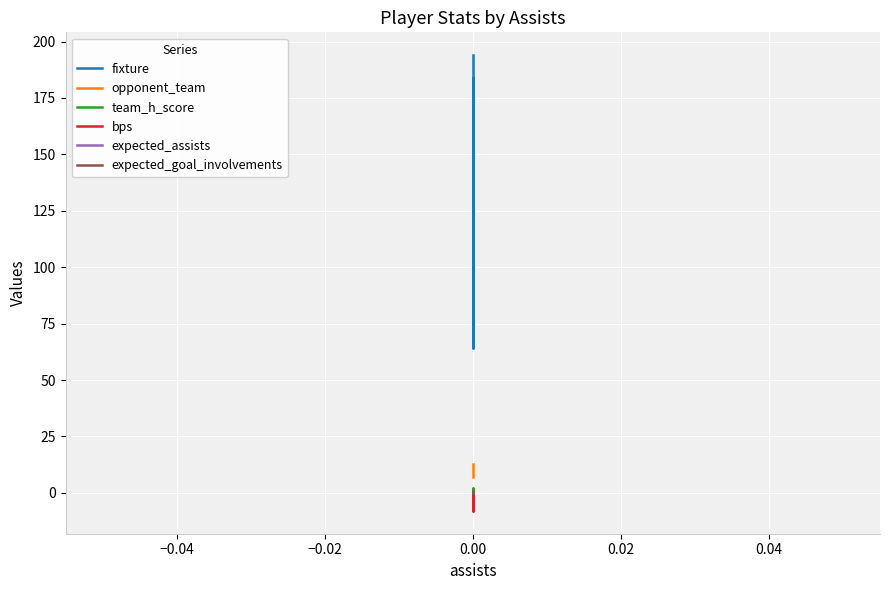

How many categories are shown in the chart?

3